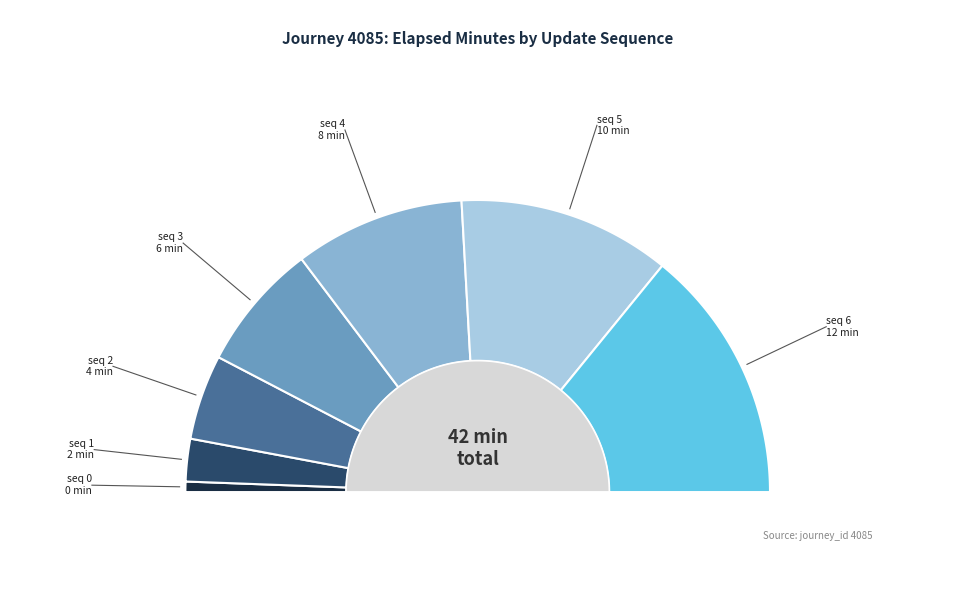

To the nearest percent, what percentage of the pie is 3?

14%